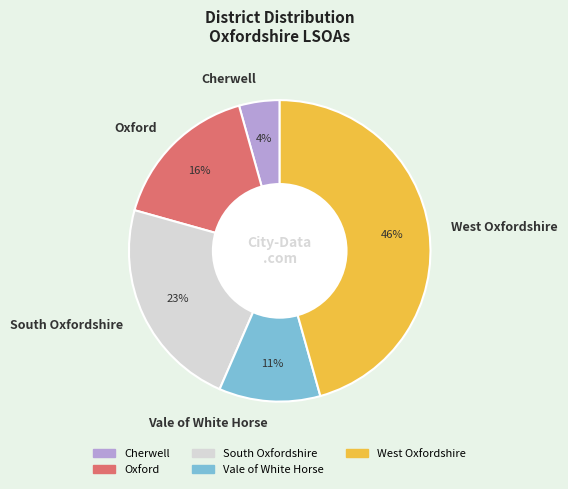

To the nearest percent, what is the combined percentage of Oxford and Vale of White Horse?

27%